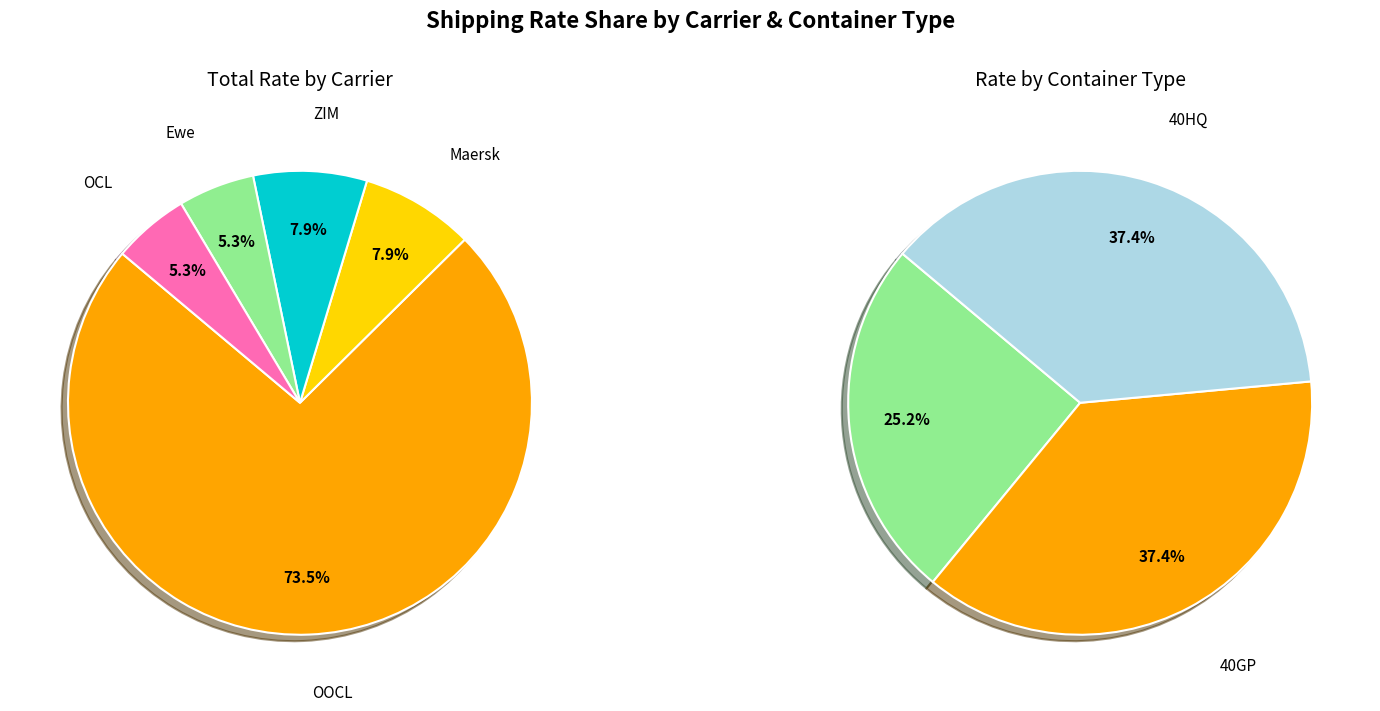

The OOCL slice represents 64% of the pie. True or false?

False